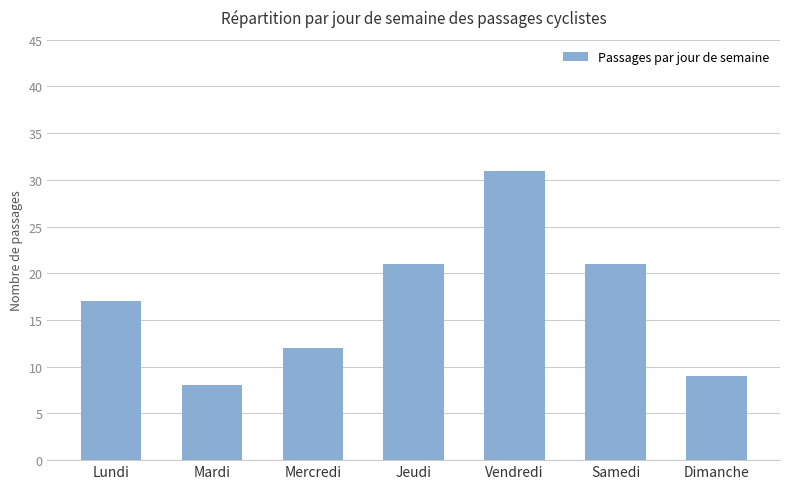

Does the chart contain any negative values?

No